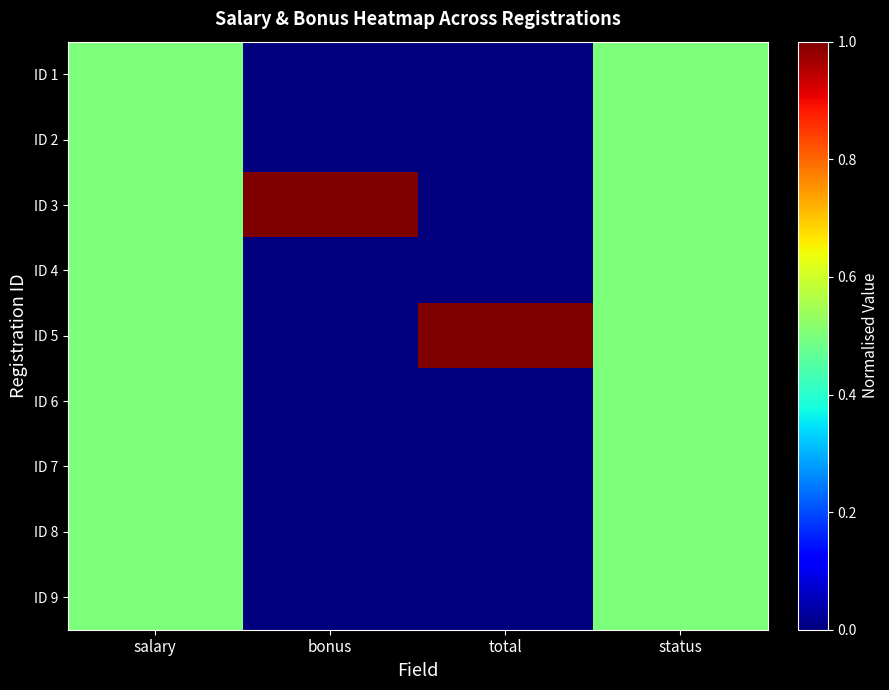

At which category is the sum across all series the highest?

salary